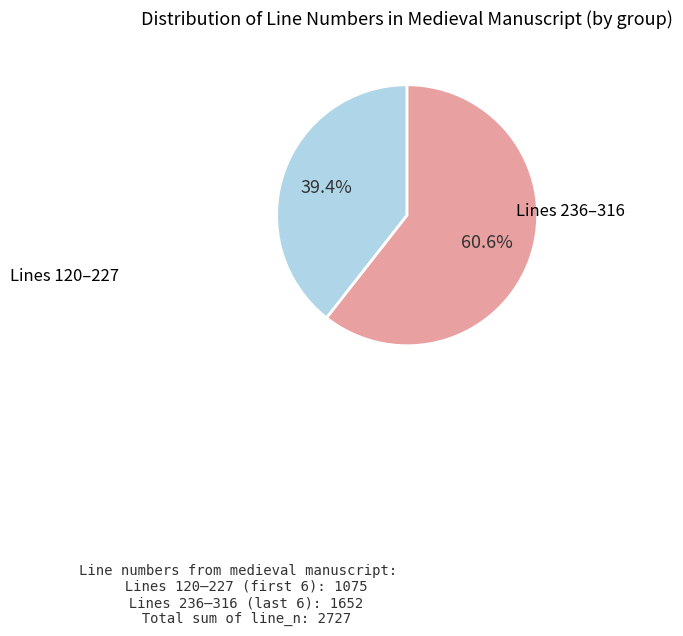

Do Lines 236–316 and Lines 120–227 together represent more than half of the pie?

Yes